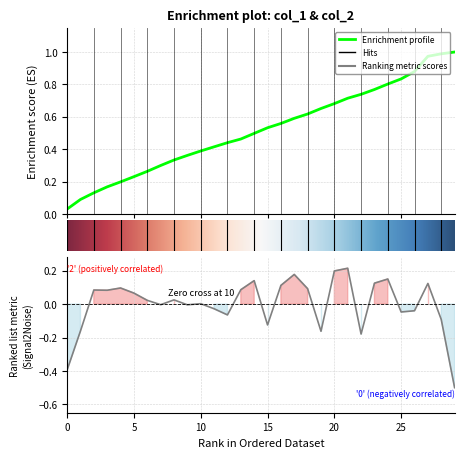

Where does the data first go above 0?

2